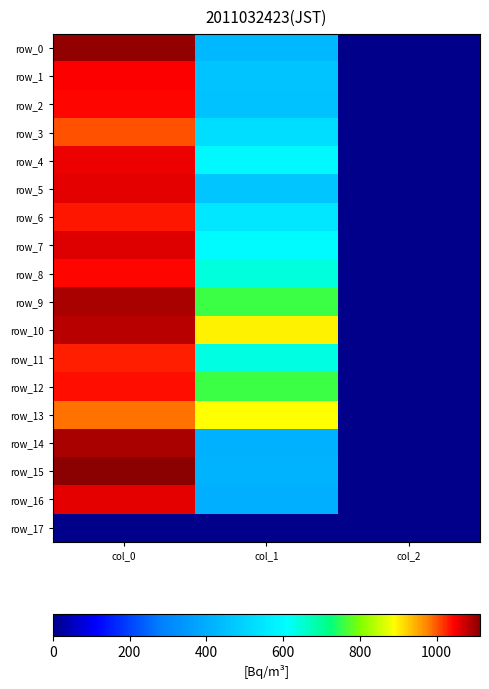

The row_12 series shows 1.3 at col_2. True or false?

False